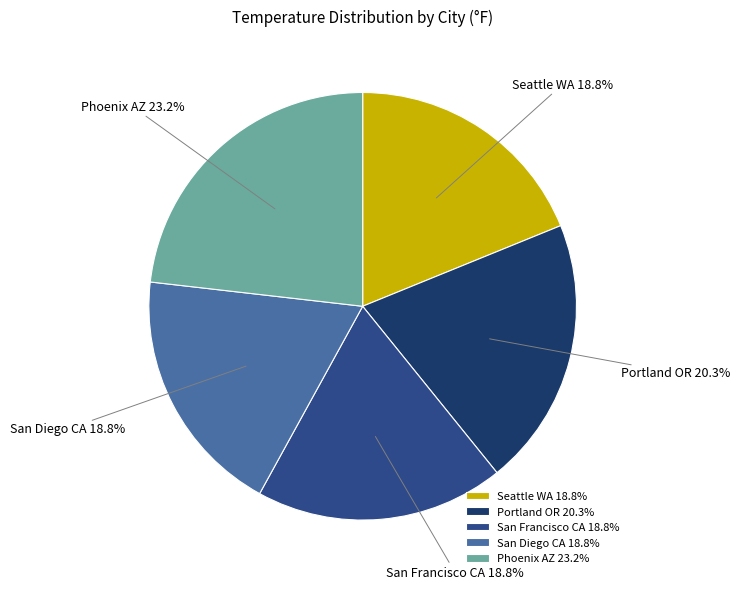

Which has a higher value, Phoenix AZ or Portland OR?

Phoenix AZ